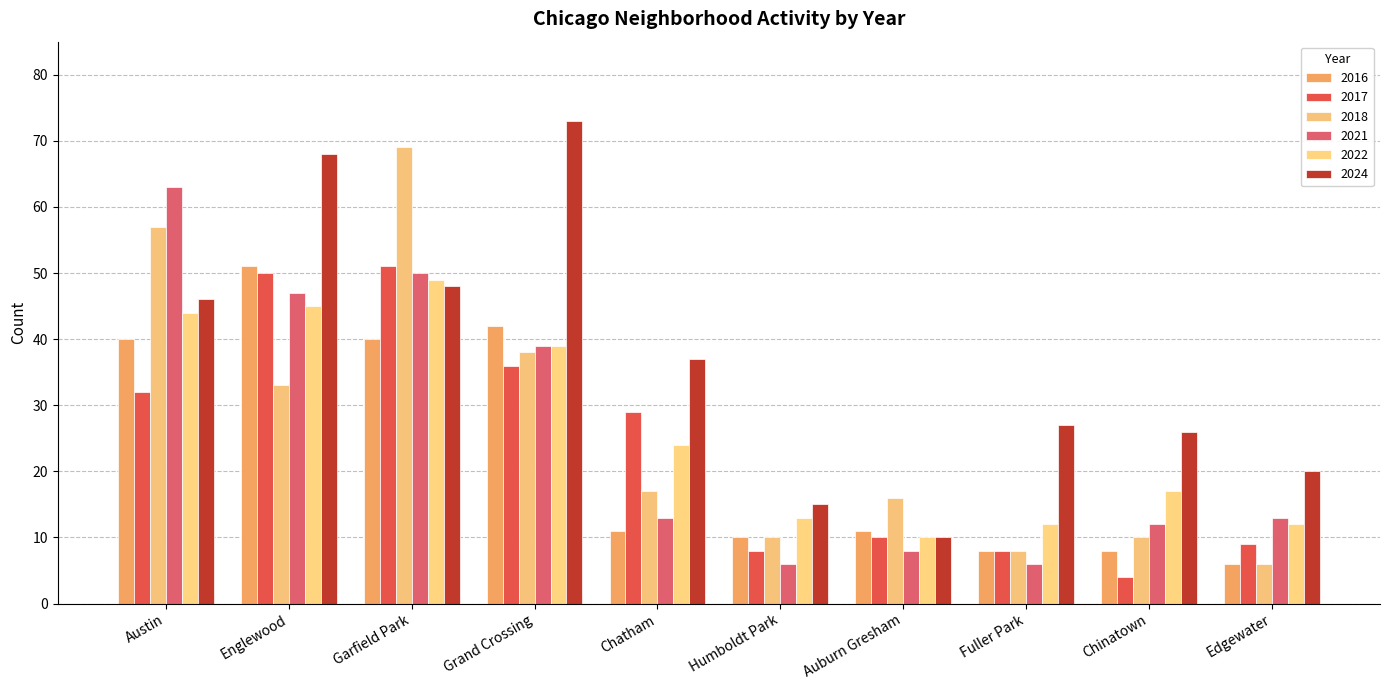

Between Fuller Park and Englewood, which is larger?

Englewood